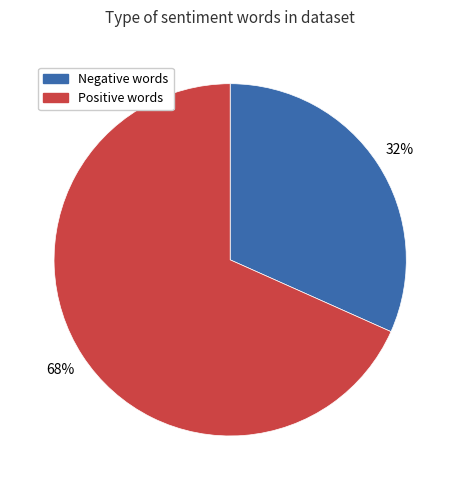

The Positive words slice represents 68% of the pie. True or false?

True